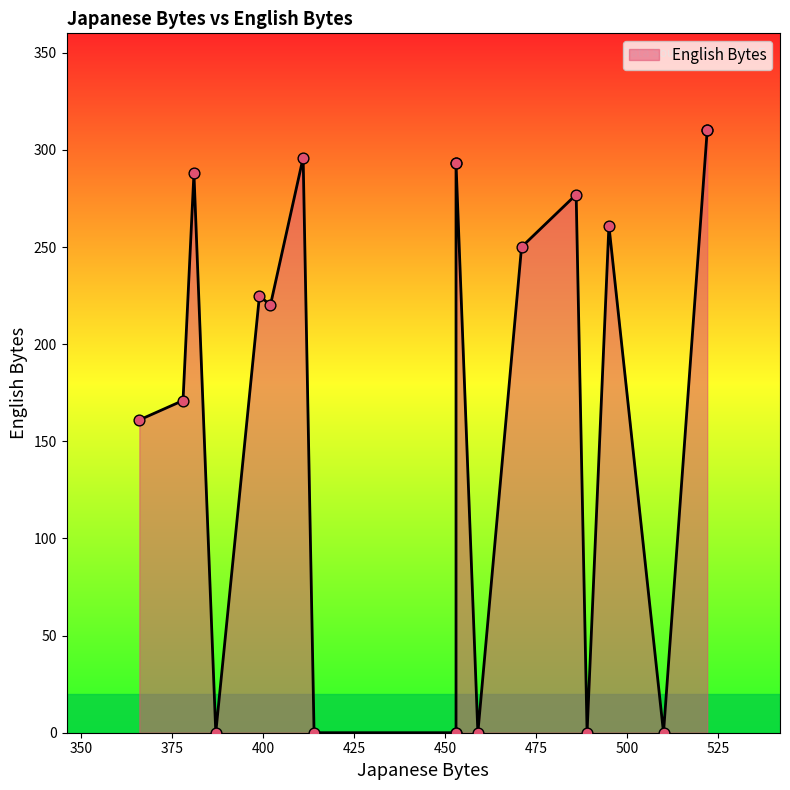

What is the ratio of the value at 378 to the value at 495?

0.7